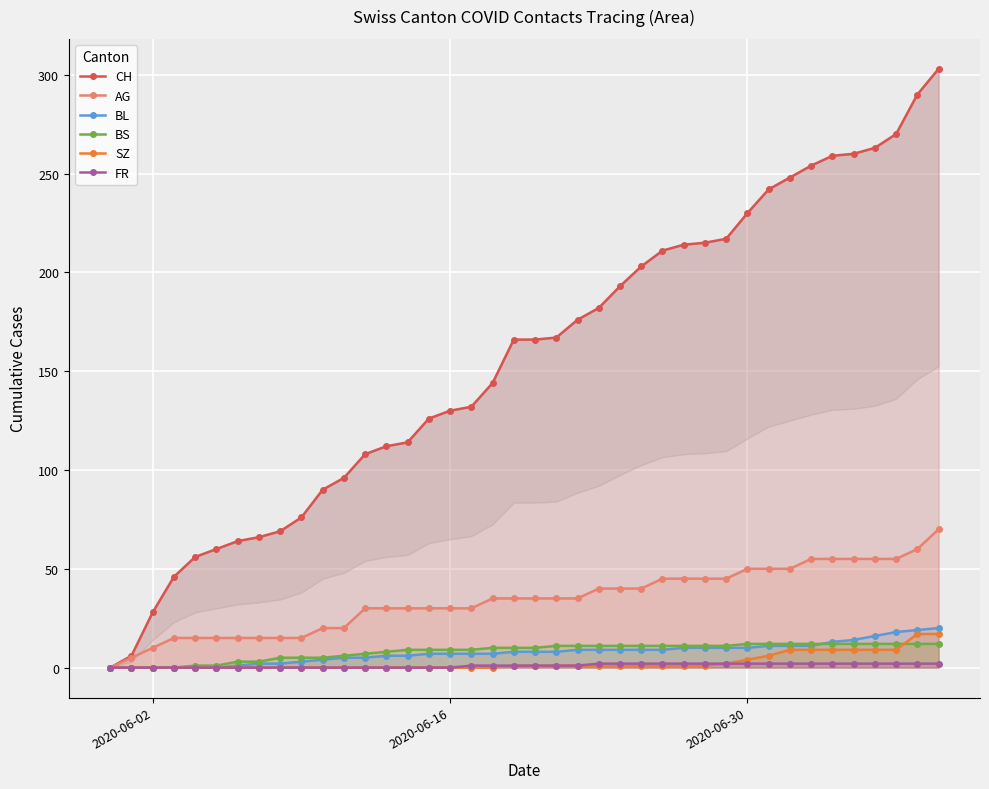

What is the sum of all AG values?

1370